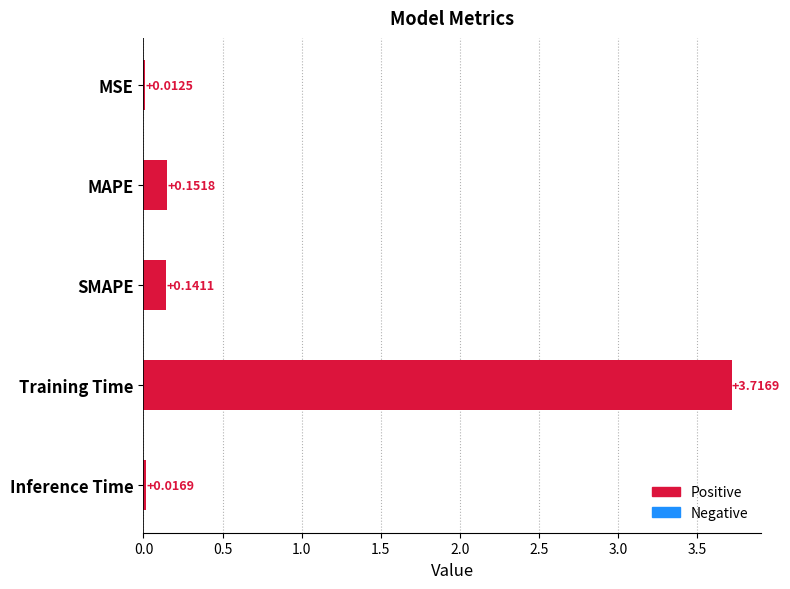

Rank the categories by value from lowest to highest.

MSE, Inference Time, SMAPE, MAPE, Training Time